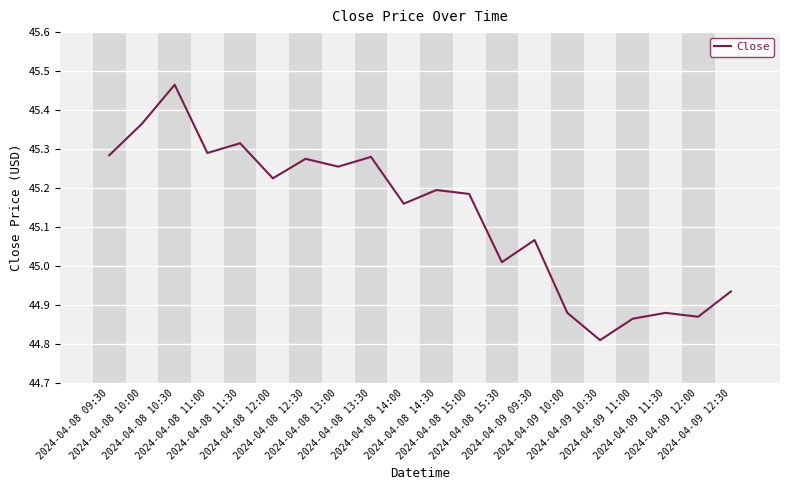

What is the difference between the maximum and minimum values?

0.7